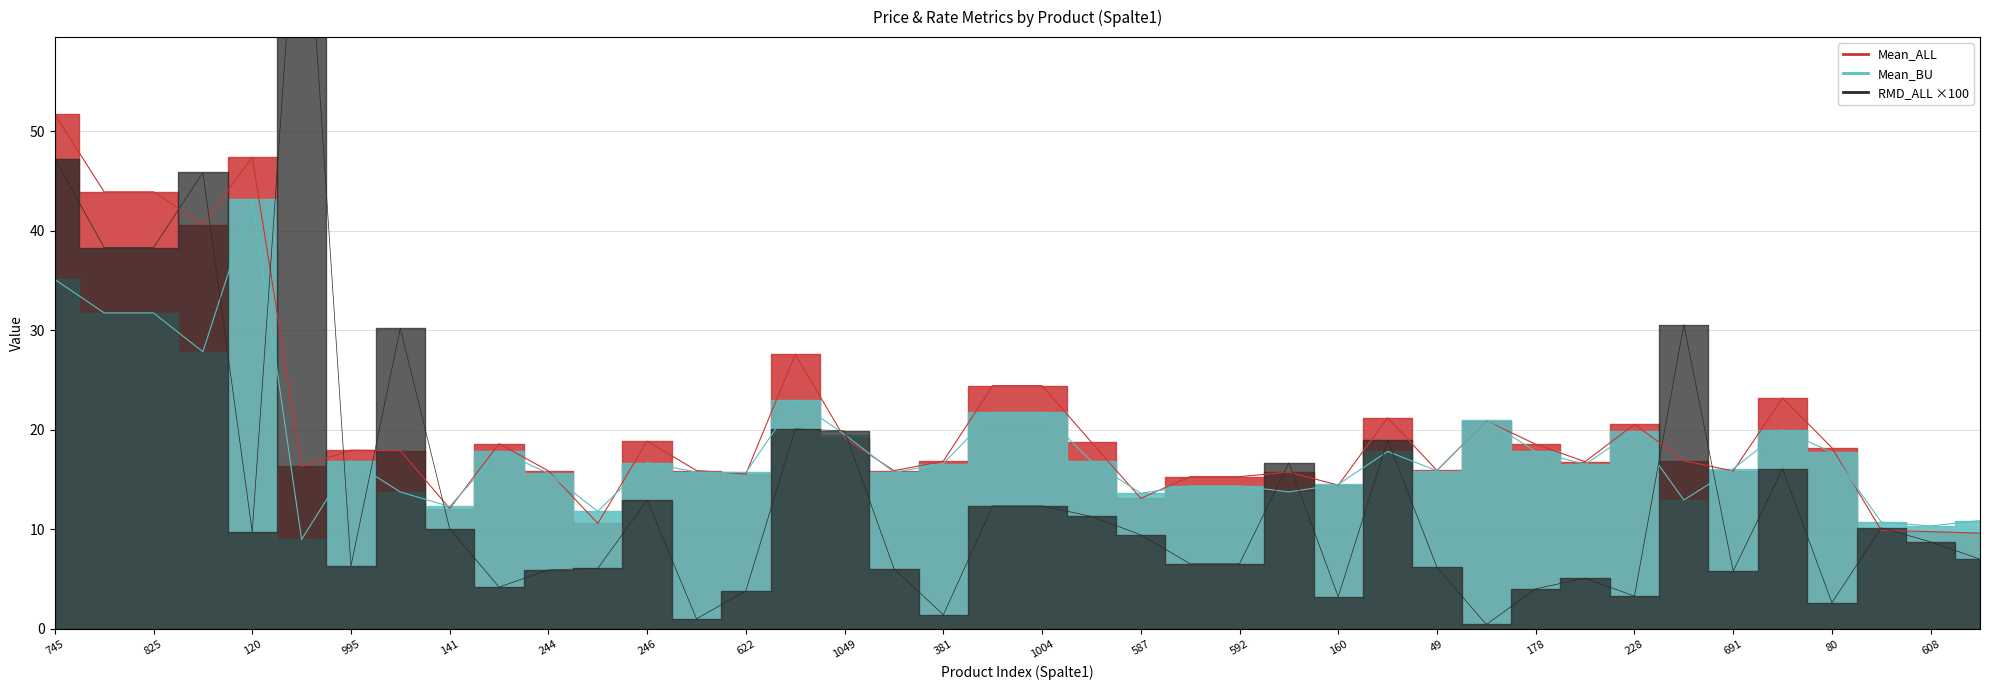

At which category does RMD_ALL reach its first local valley?

120